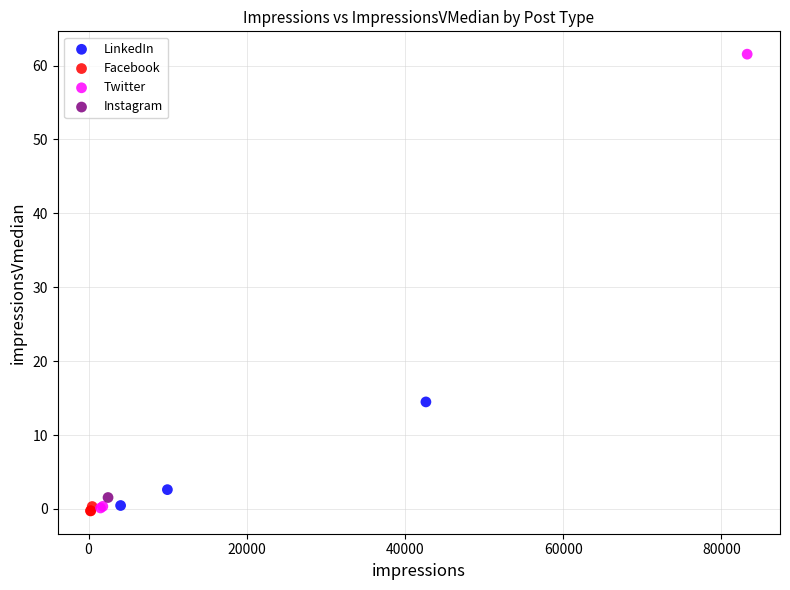

What are all the series names shown in the legend?

LinkedIn, Facebook, Twitter, Instagram